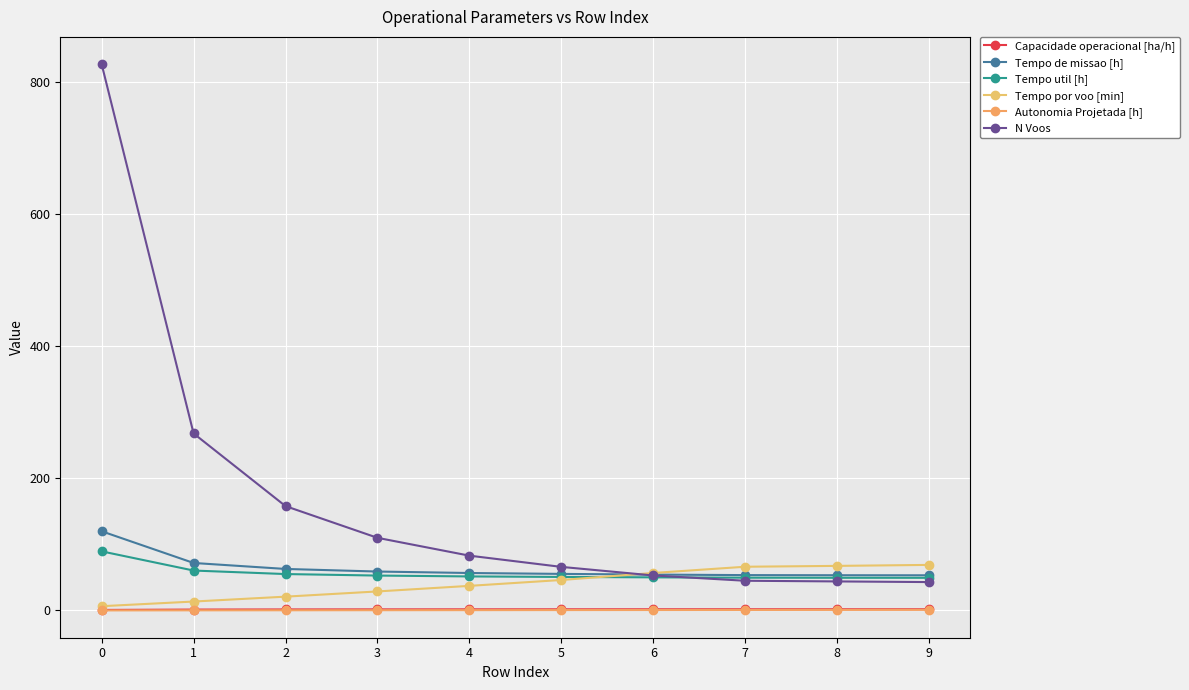

The value of N Voos at 6 is 53.0. True or false?

True